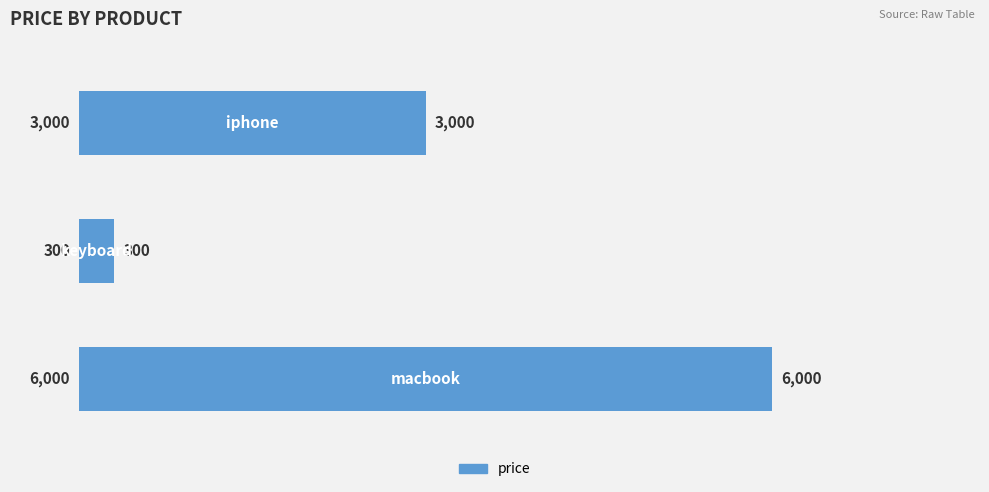

What is the average value?

3100